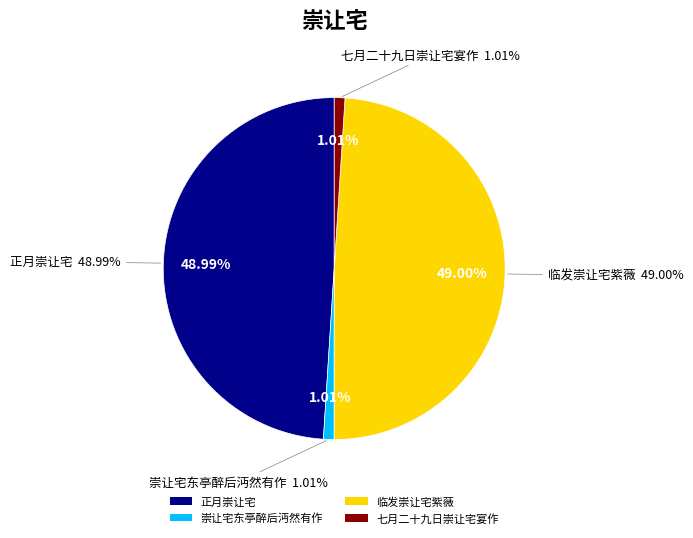

What is the largest slice in the pie chart?

临发崇让宅紫薇